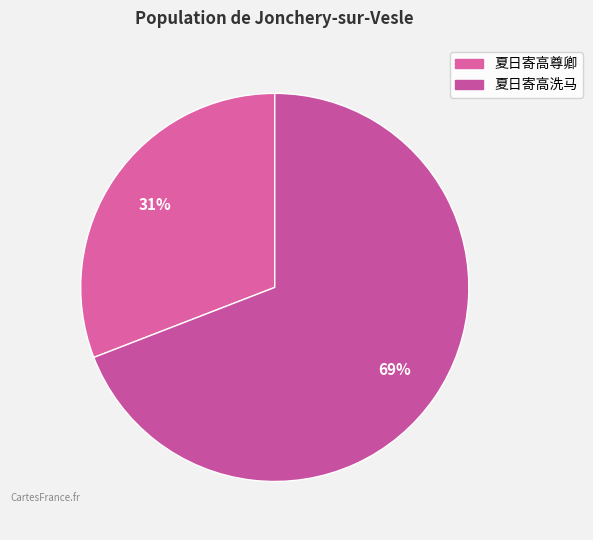

True or false: 夏日寄高尊卿 accounts for 11% of the total.

False